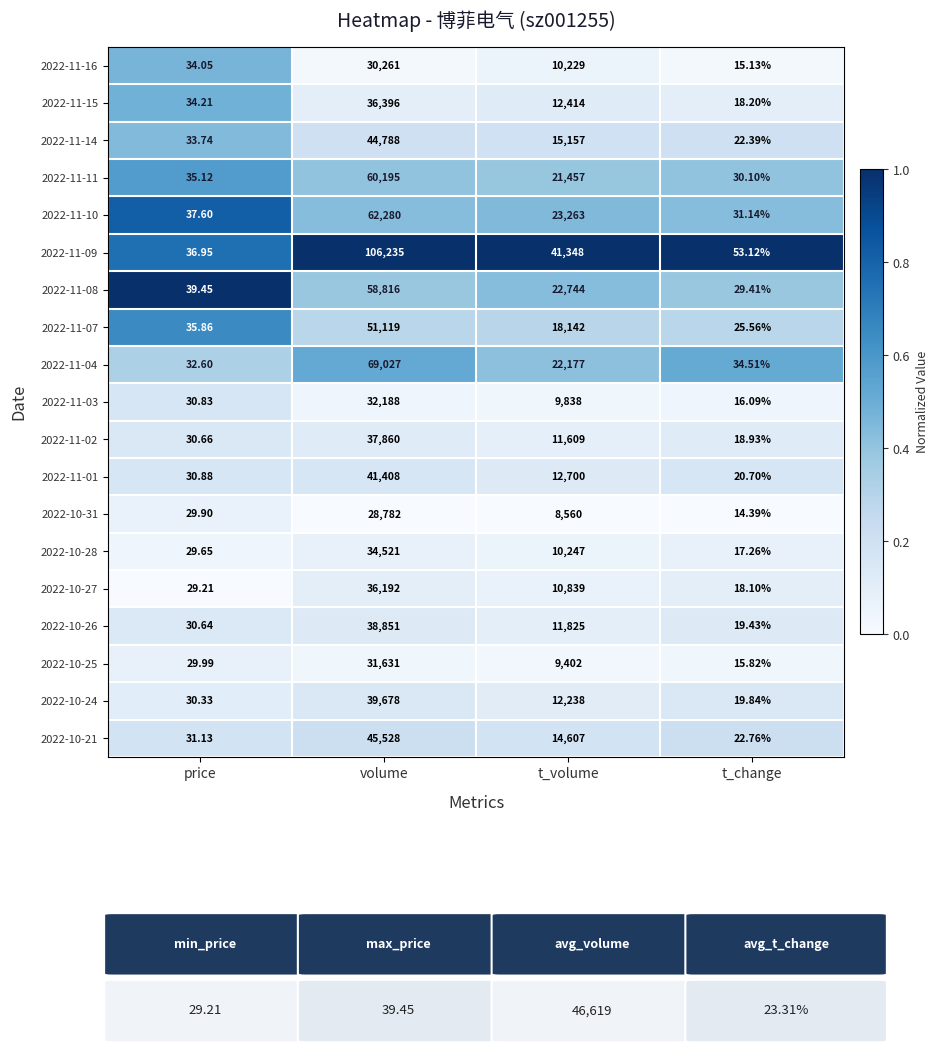

Which category has the lowest value in the 2022-11-09 series?

price